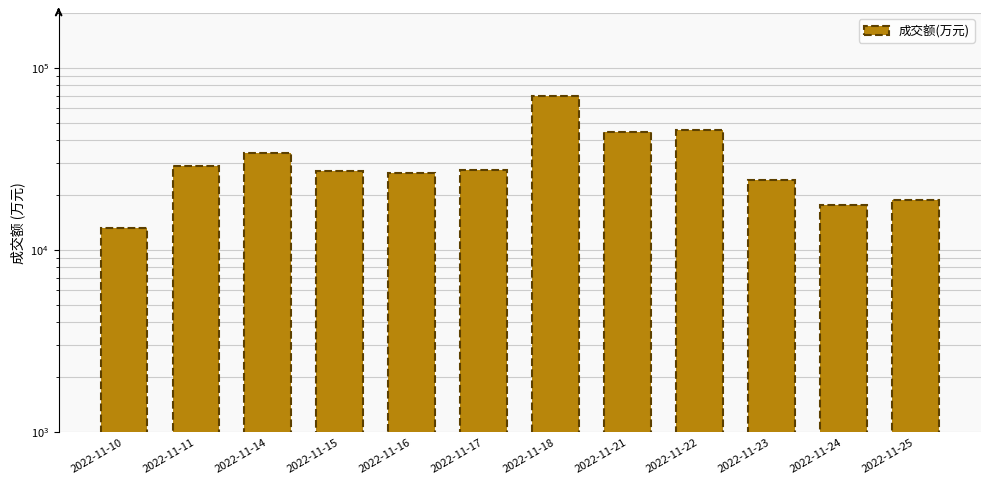

Reading right to left, list all the values displayed in this chart.

2022-11-25=18819	2022-11-24=17524	2022-11-23=24226	2022-11-22=45431	2022-11-21=44314	2022-11-18=70130	2022-11-17=27389	2022-11-16=26589	2022-11-15=27175	2022-11-14=34110	2022-11-11=28997	2022-11-10=13156